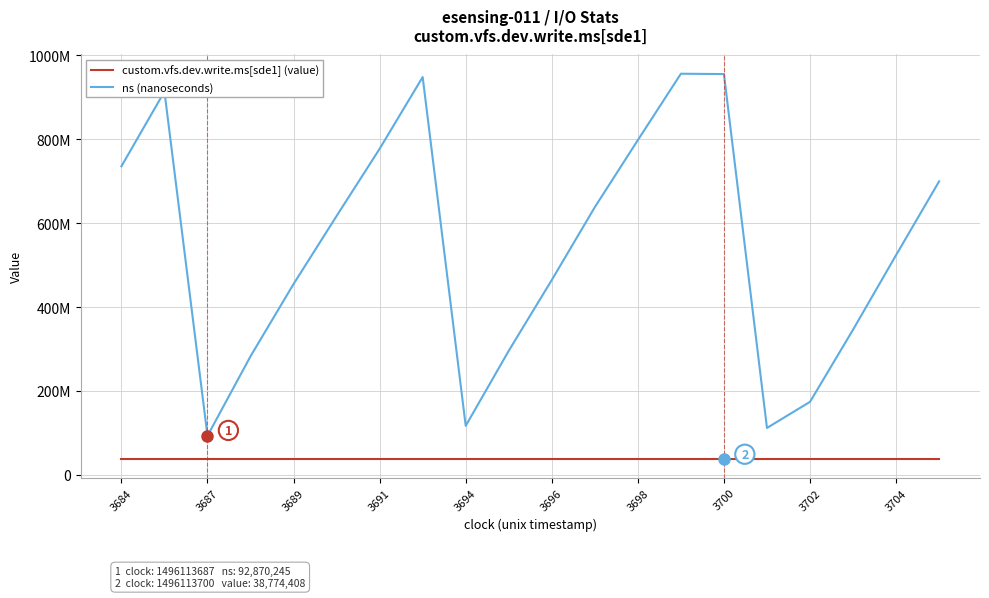

Which series has the largest total across all categories?

ns (nanoseconds)